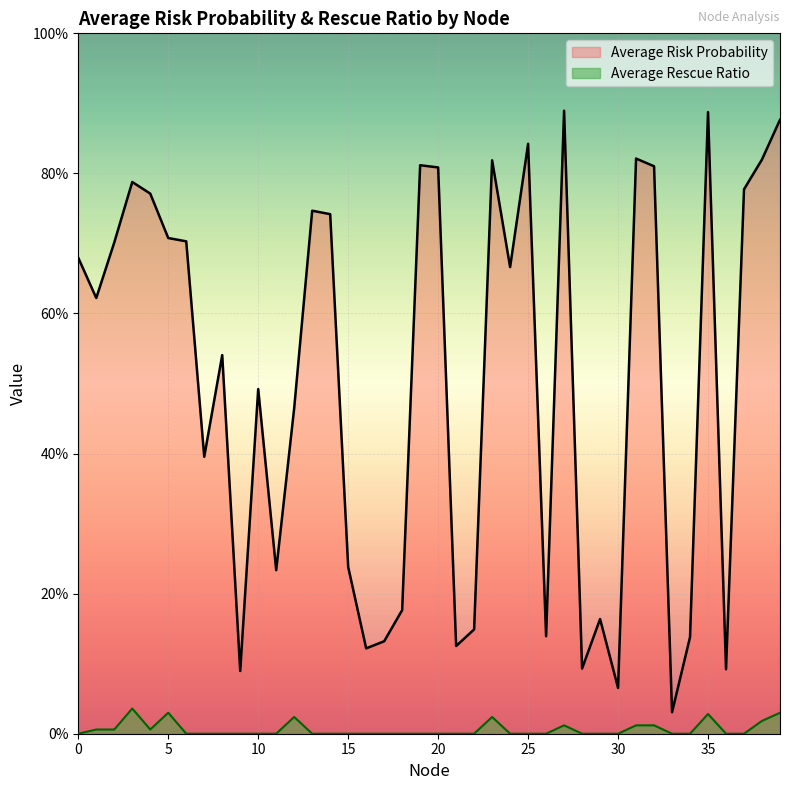

Is the value of Average Risk Probability at 16 greater than the value of Average Rescue Ratio at 38?

Yes